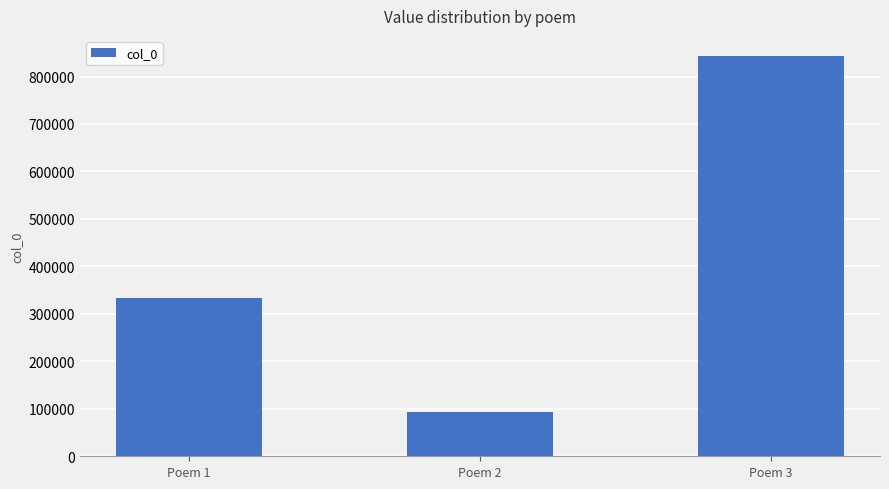

At which label is the value closest to 468860?

Poem 1